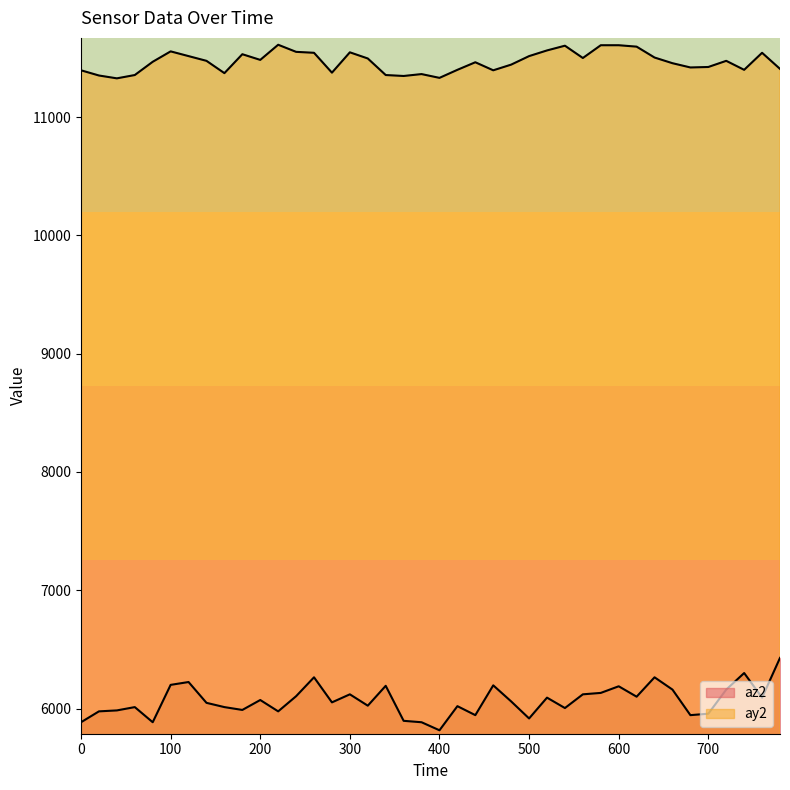

Where is az2 nearest to the value 6122?

300